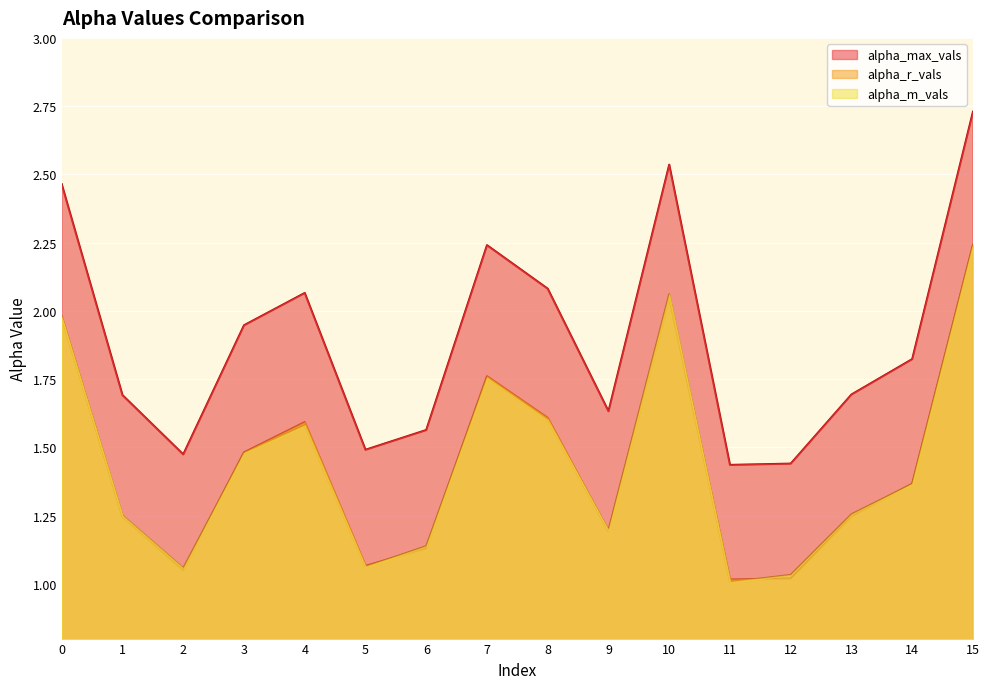

Between 13 and 1, which is larger?

13